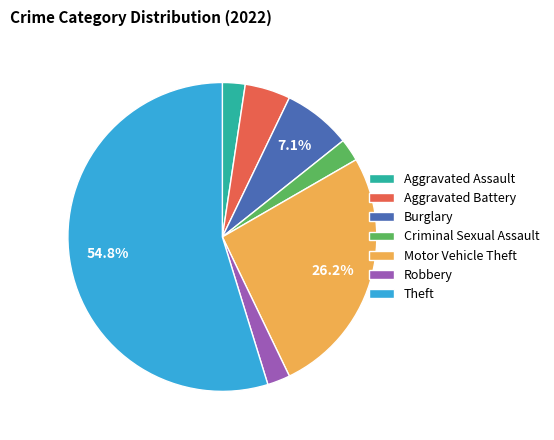

Is it true that Theft is 55% of the pie?

True